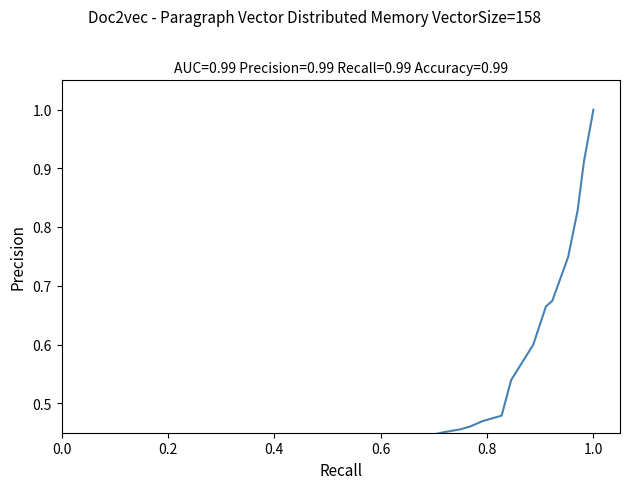

Reading left to right, list all the values displayed in this chart.

0.0	0.0	0.1	0.1	0.1	0.1	0.1	0.1	0.1	0.1	0.1	0.1	0.1	0.1	0.1	0.2	0.2	0.2	0.3	0.3	0.4	0.4	0.4	0.4	0.4	0.5	0.5	0.5	0.5	0.5	0.5	0.5	0.5	0.6	0.7	0.7	0.7	0.8	0.9	1.0